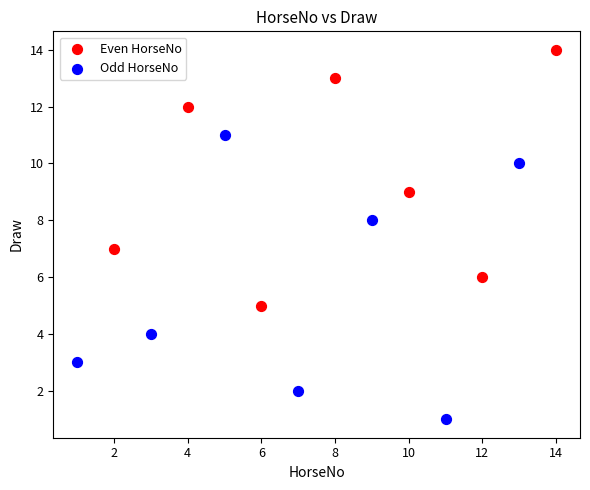

Which series contains the lowest Y value?

Odd HorseNo